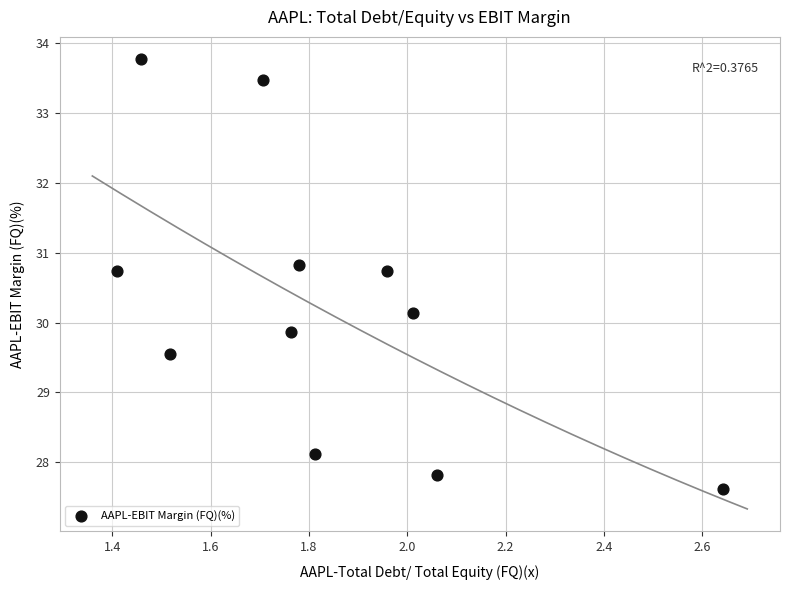

What is the range of Y values (max minus min)?

6.1